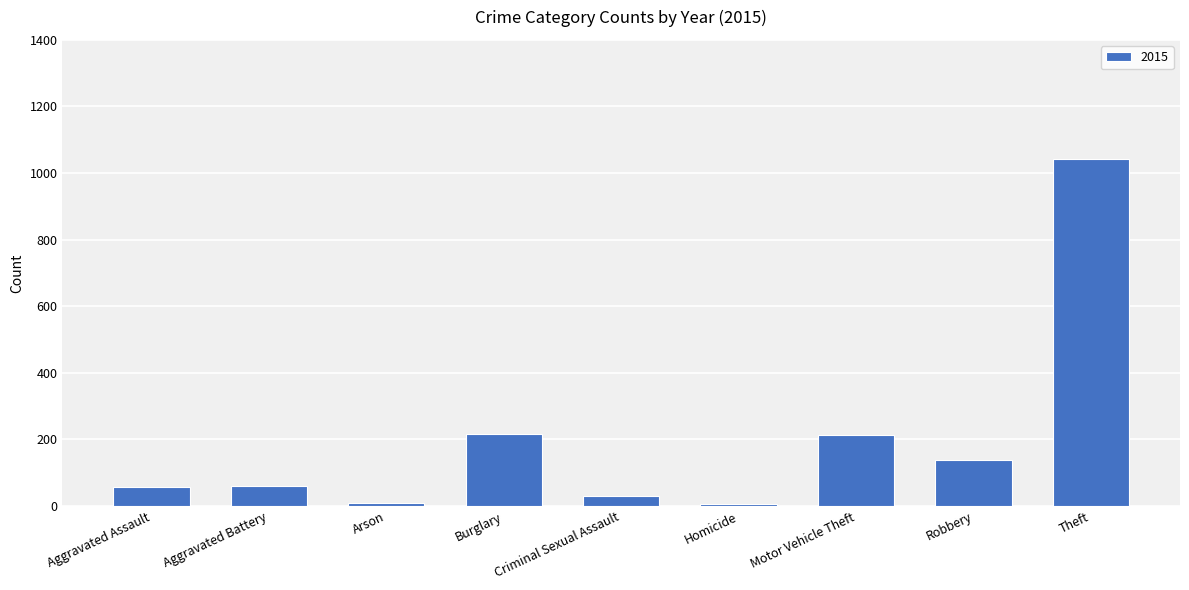

How many data points are less than 60?

4